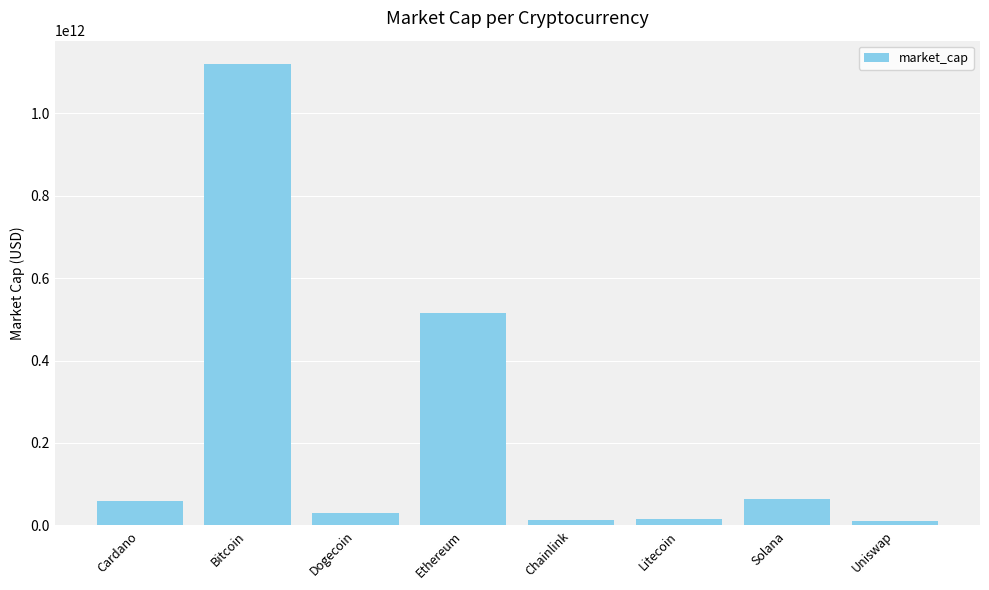

At which label is the value closest to 564776737331?

Ethereum